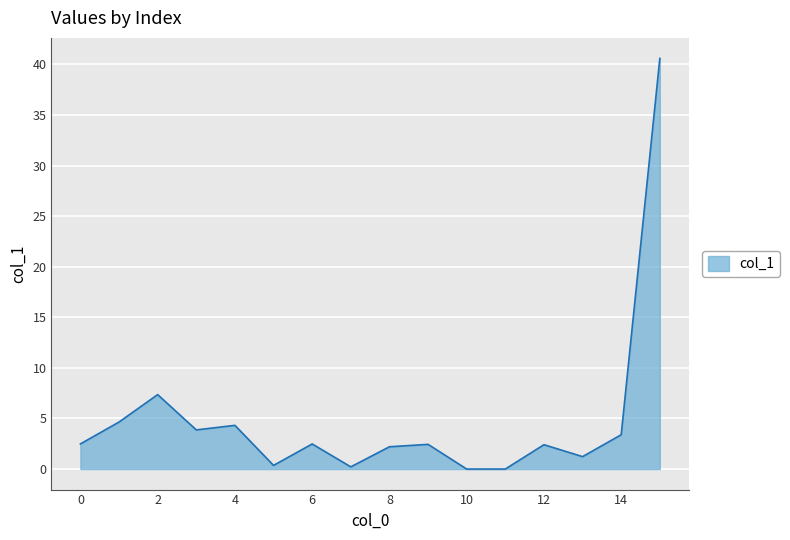

What is the maximum value shown in the chart?

40.6